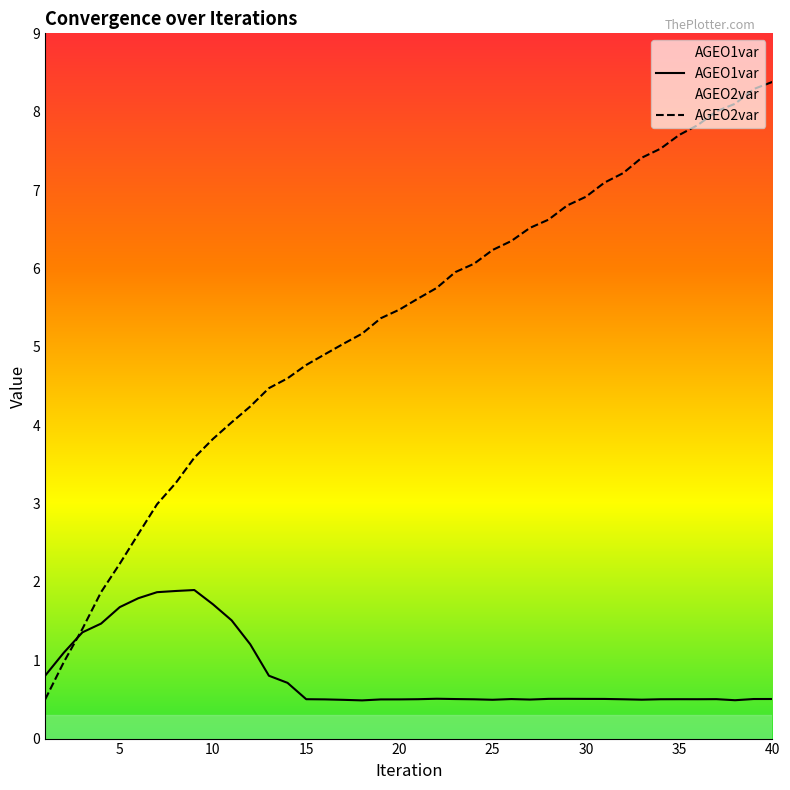

Reading right to left, what are all the values shown in this chart?

AGEO1var: 40=0.5	39=0.5	38=0.5	37=0.5	36=0.5	35=0.5	34=0.5	33=0.5	32=0.5	31=0.5	30=0.5	29=0.5	28=0.5	27=0.5	26=0.5	25=0.5	24=0.5	23=0.5	22=0.5	21=0.5	20=0.5	19=0.5	18=0.5	17=0.5	16=0.5	15=0.5	14=0.7	13=0.8	12=1.2	11=1.5	10=1.7	9=1.9	8=1.9	7=1.9	6=1.8	5=1.7	4=1.5	3=1.4	2=1.1	1=0.8
AGEO2var: 40=8.4	39=8.3	38=8.1	37=8.0	36=7.8	35=7.7	34=7.5	33=7.4	32=7.2	31=7.1	30=6.9	29=6.8	28=6.6	27=6.5	26=6.3	25=6.2	24=6.1	23=6.0	22=5.8	21=5.6	20=5.5	19=5.4	18=5.2	17=5.0	16=4.9	15=4.8	14=4.6	13=4.5	12=4.2	11=4.0	10=3.8	9=3.6	8=3.3	7=3.0	6=2.6	5=2.2	4=1.9	3=1.4	2=1.0	1=0.5